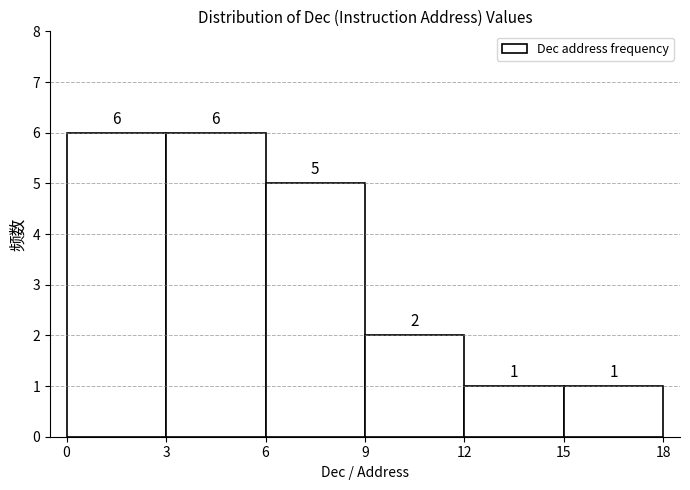

Reading left to right, list every bar in this chart as the range it spans on the x-axis followed by its height.

0 to 3: 6
3 to 6: 6
6 to 9: 5
9 to 12: 2
12 to 15: 1
15 to 18: 1